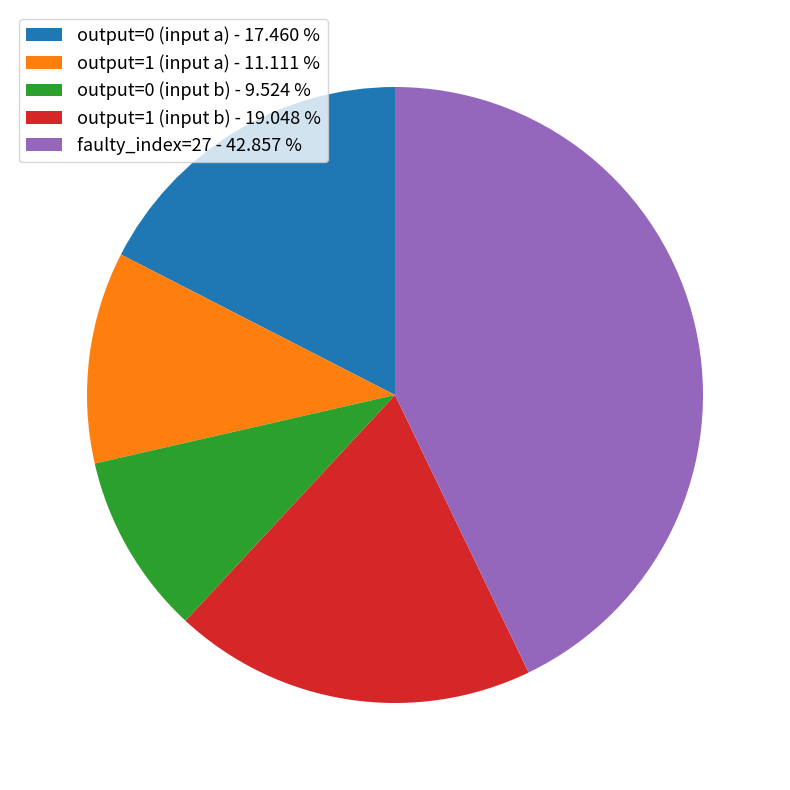

How many segments does this pie chart have?

5